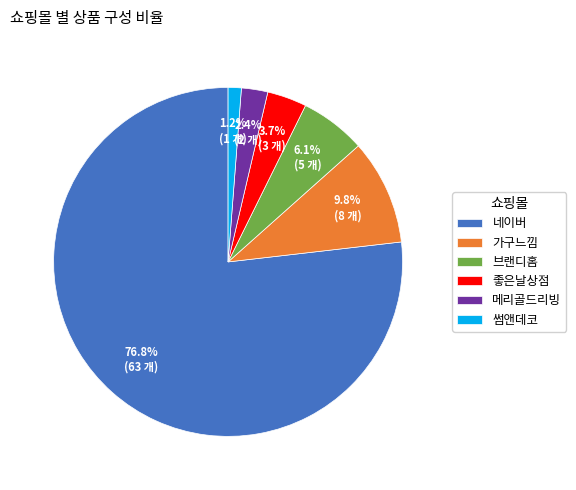

To the nearest percent, what is the average slice percentage?

17%